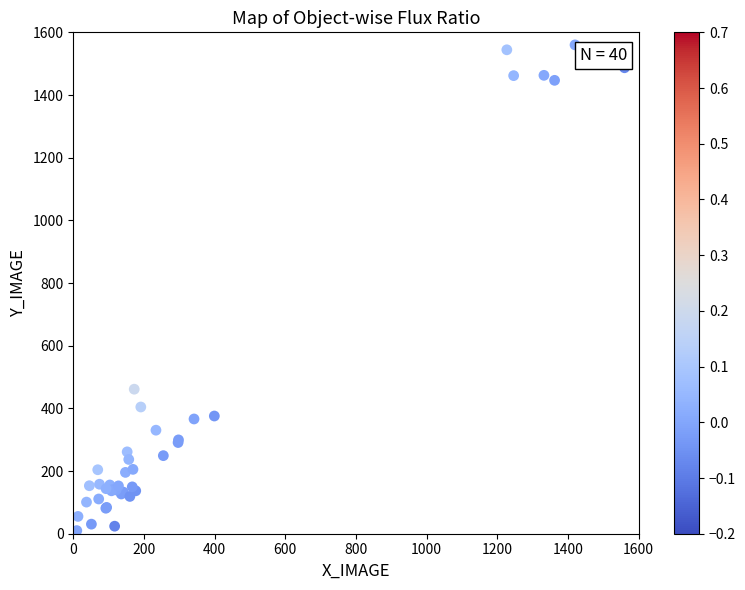

What Y value in the scatter plot is closest to 785?

461.2